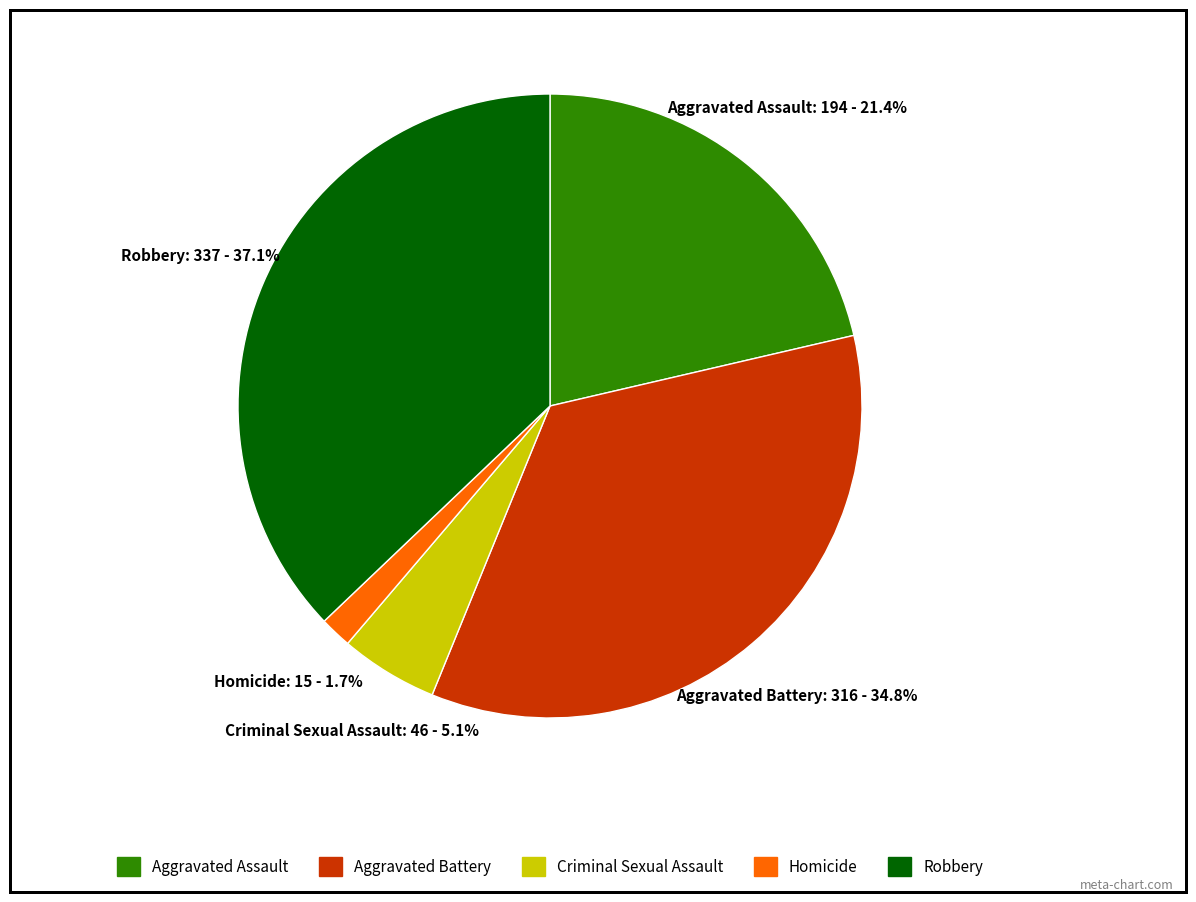

How many segments does this pie chart have?

5